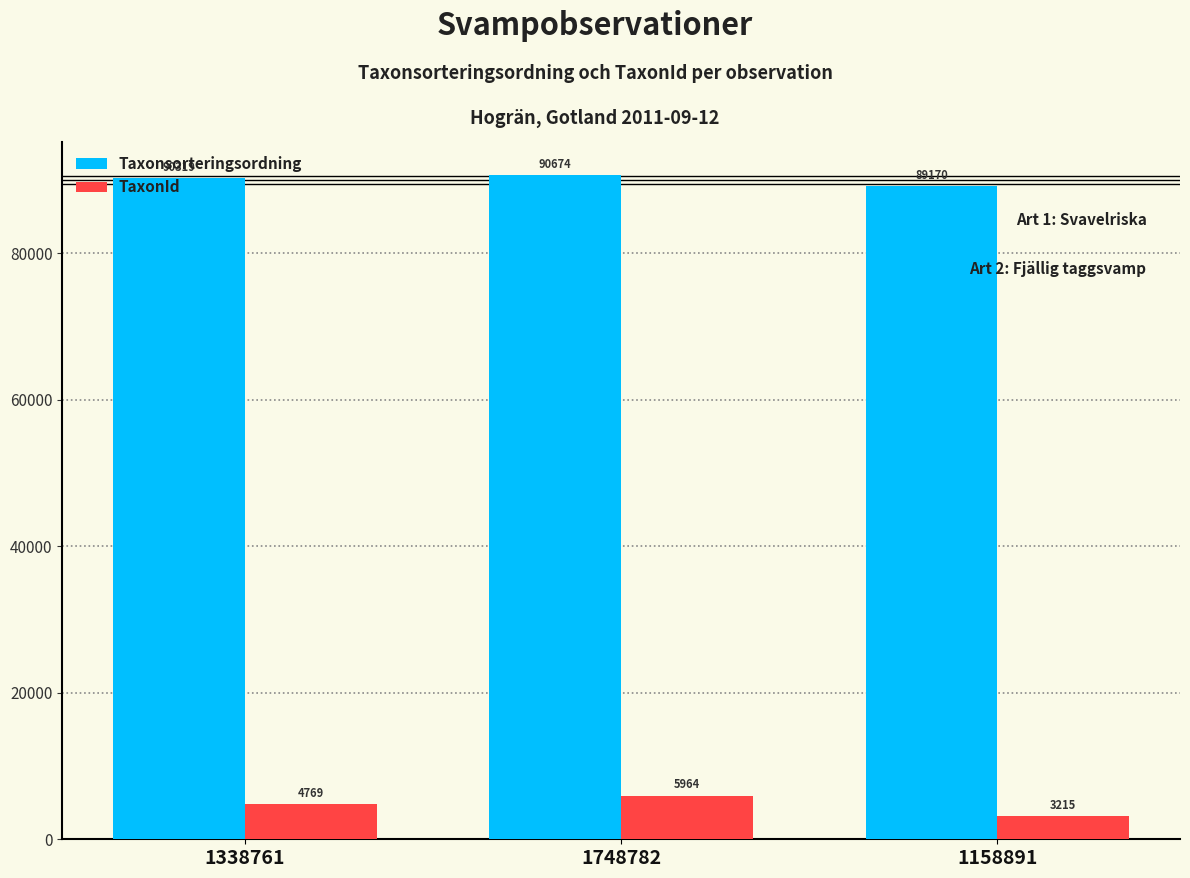

What is the difference between the highest and lowest values at 1748782?

84710